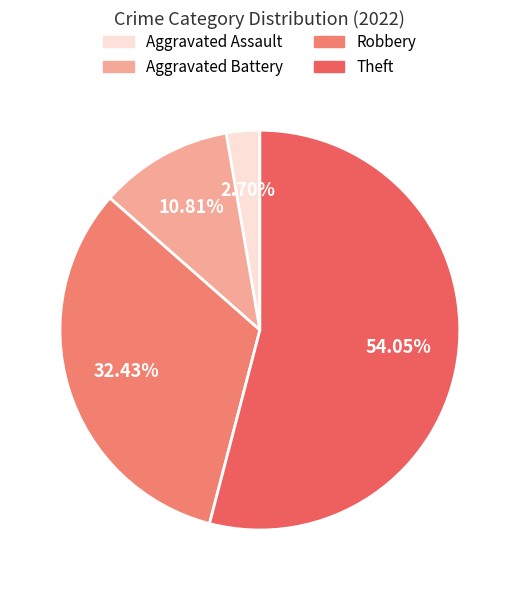

To the nearest percent, what percentage of the pie is Aggravated Battery?

11%